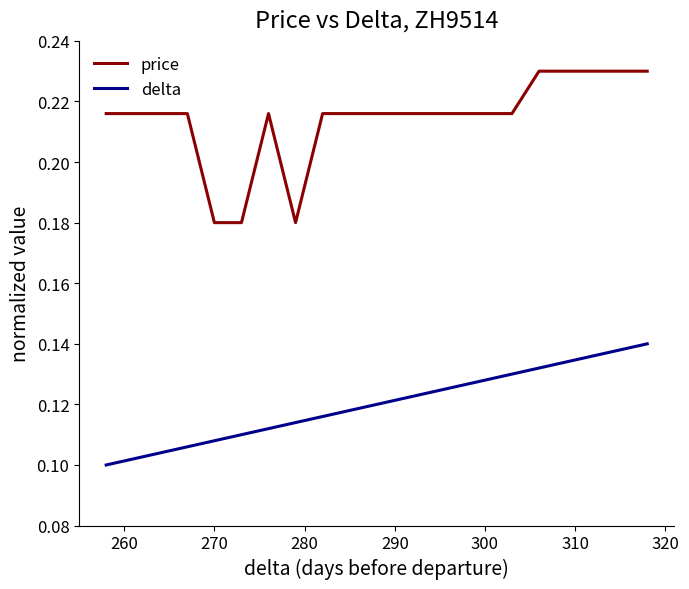

True or false: delta has a value of 0.1 at 290.

True